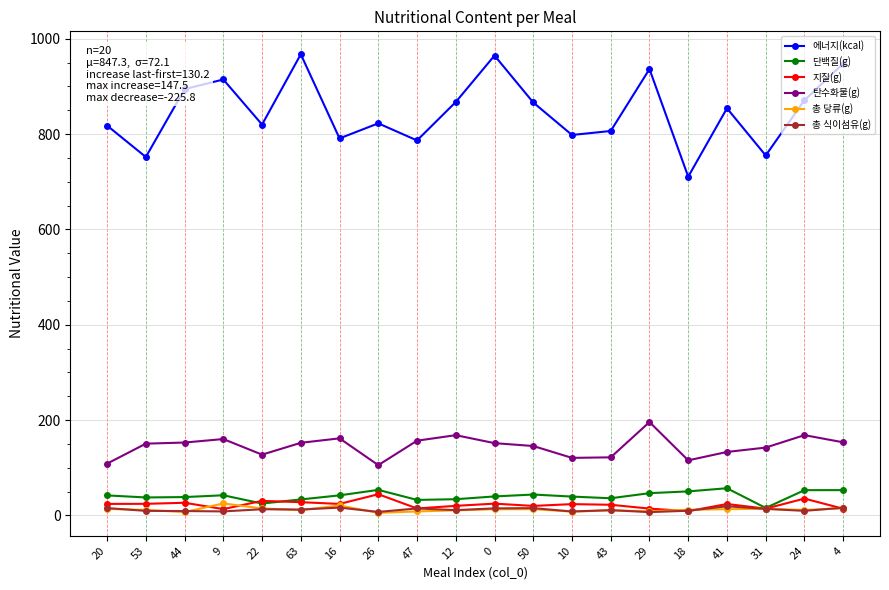

What is the maximum value for 총 당류(g)?

25.3